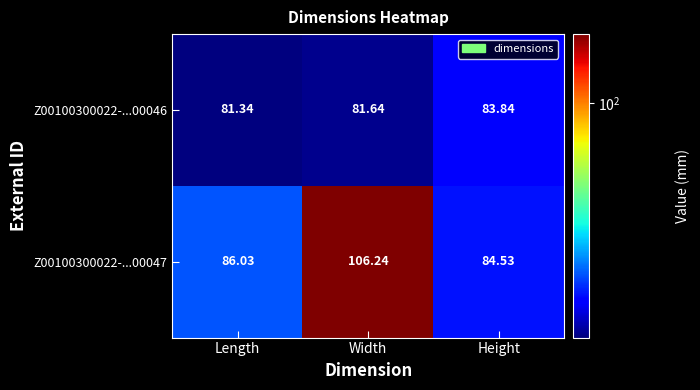

At which category is the sum across all series the highest?

Width